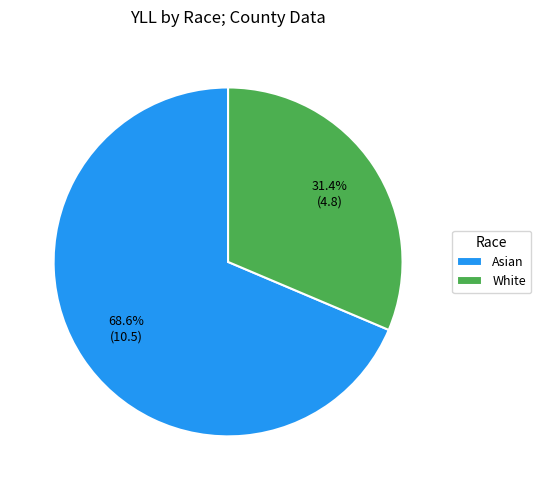

The Asian slice represents 69% of the pie. True or false?

True